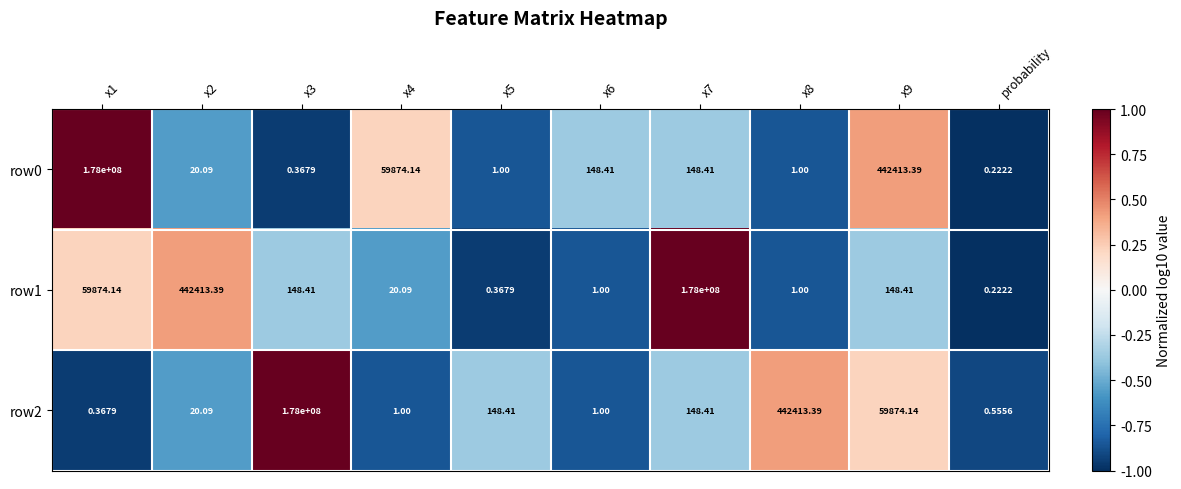

Is the value of row1 at x4 greater than the value of row2 at x7?

No